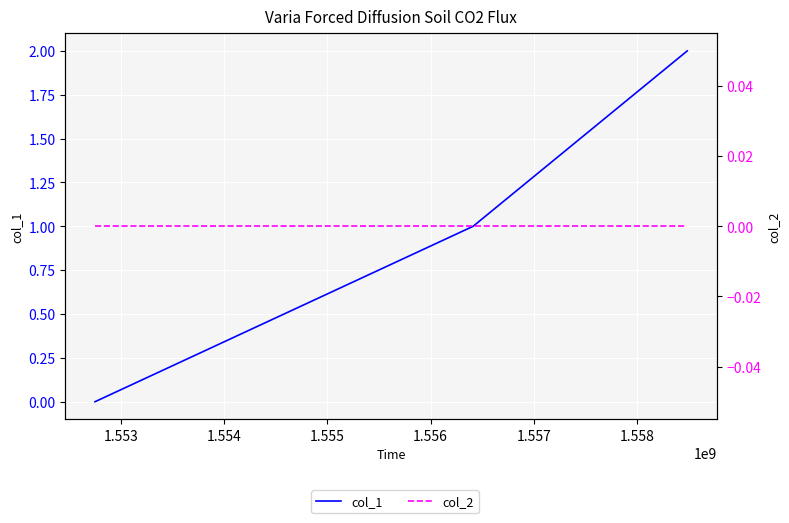

What are all the series names shown in the legend?

col_1, col_2